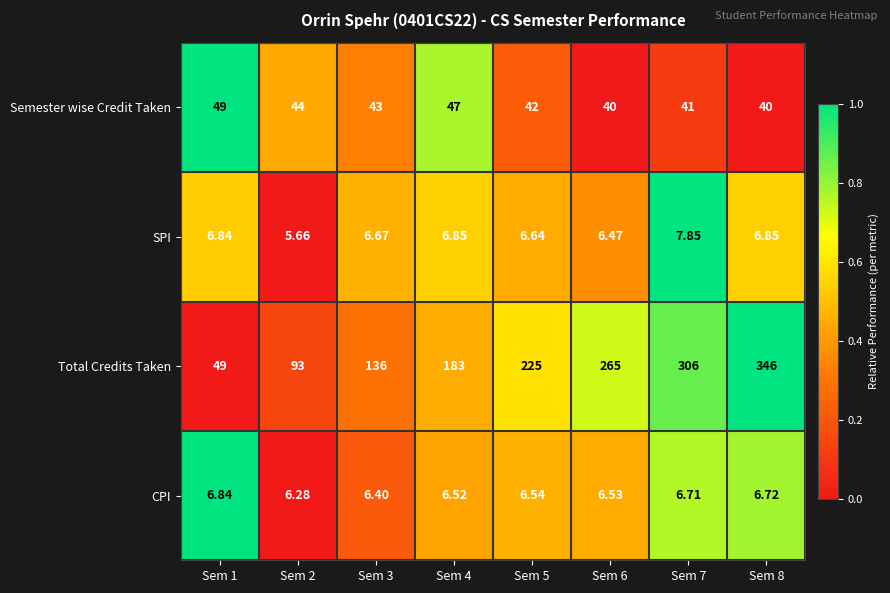

Which series changed the most between Sem 4 and Sem 7?

Total Credits Taken